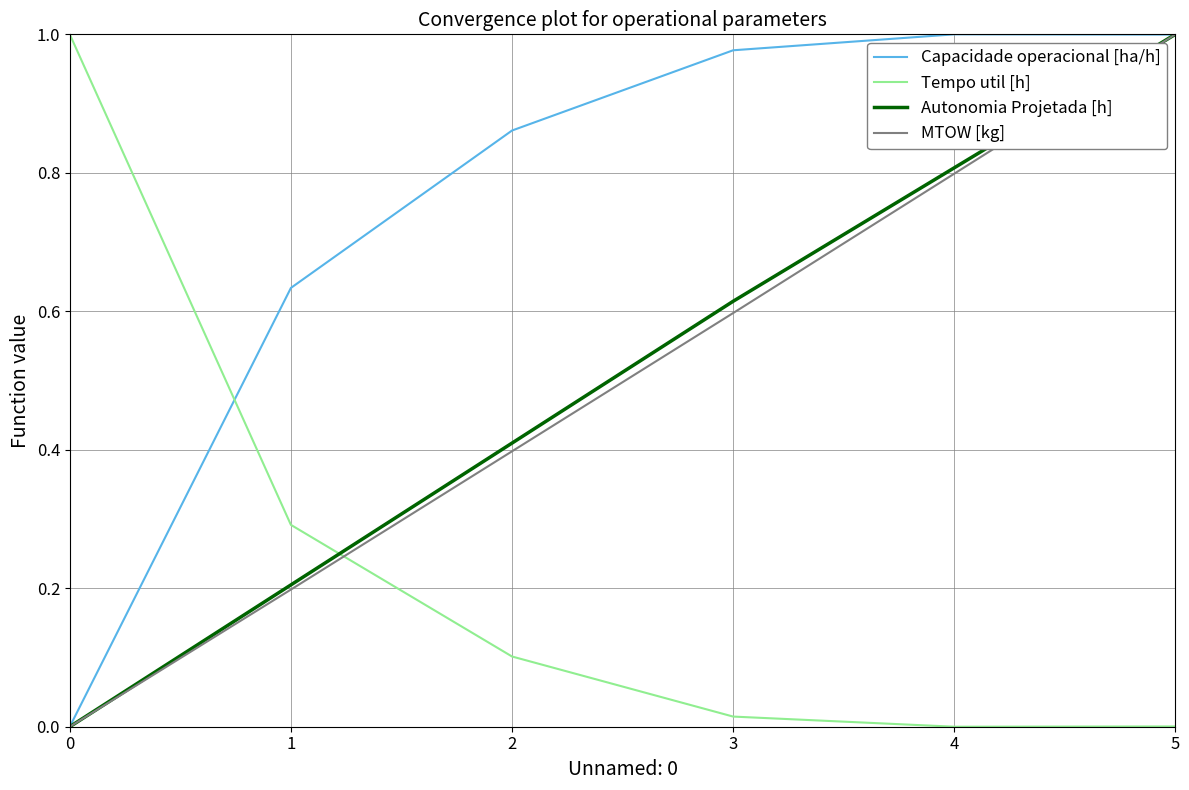

True or false: Capacidade operacional [ha/h] has a value of 1.3 at 2.

False